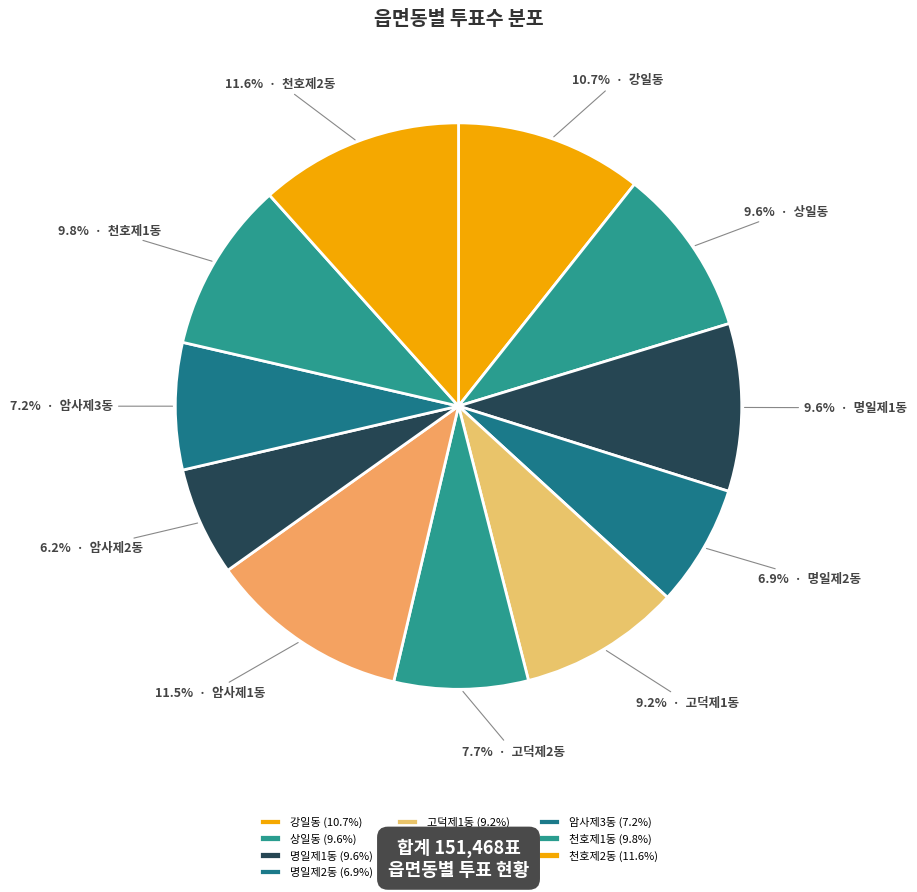

To the nearest percent, what is the difference between the largest and smallest slice percentages?

5%